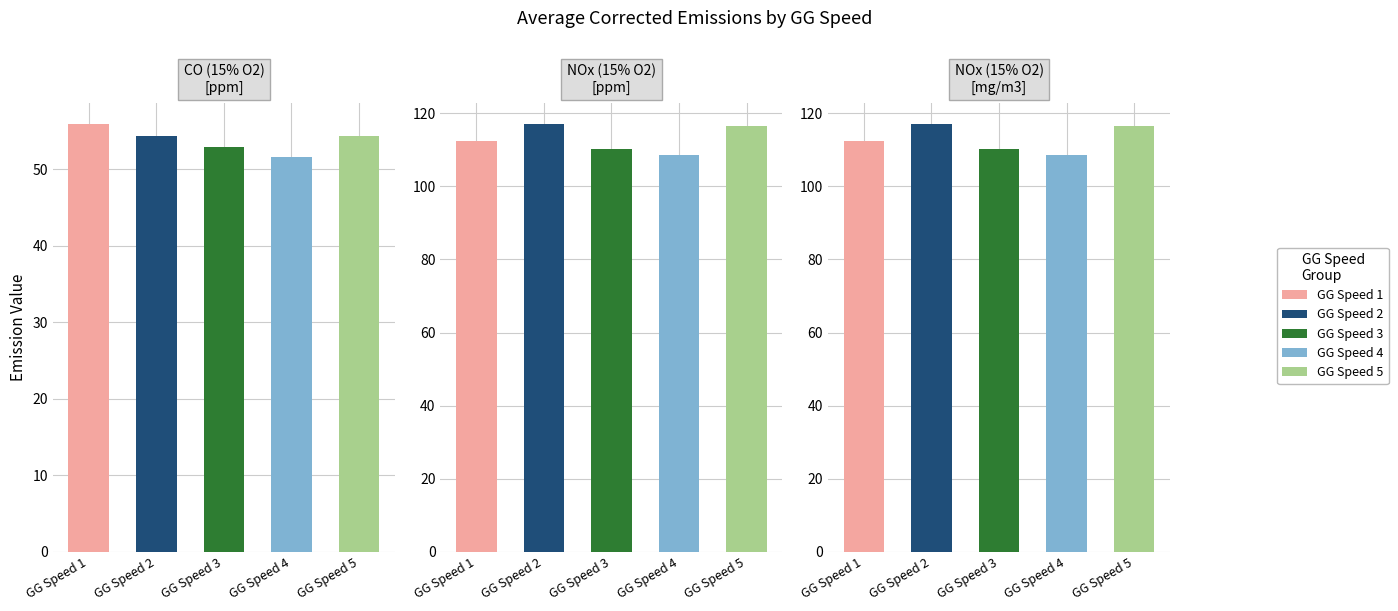

Which series has the widest spread of values?

NOx (15% O2) [ppm]